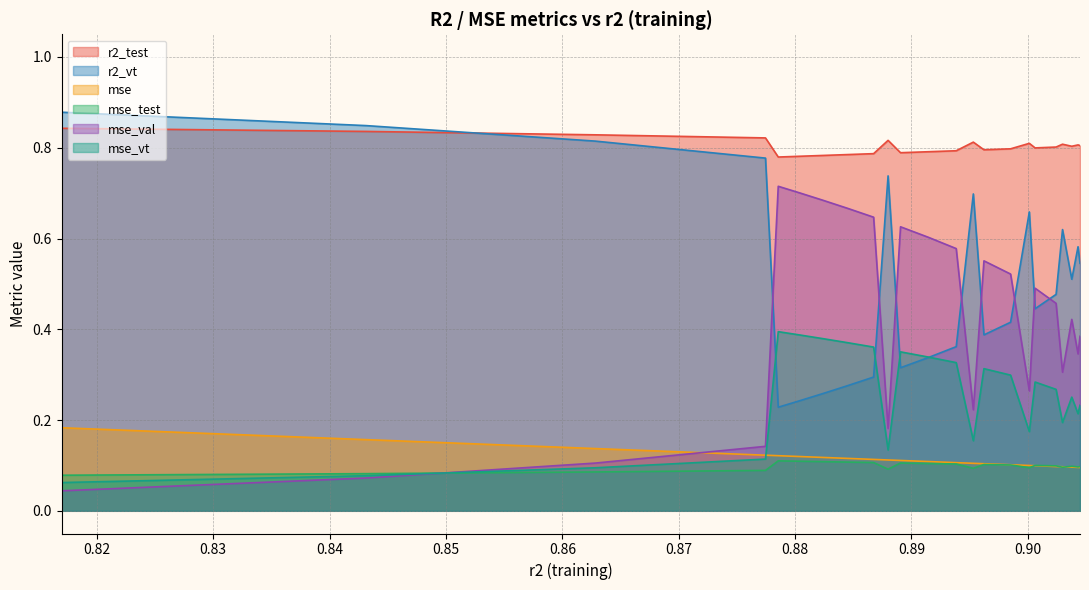

Which series has the largest total across all categories?

r2_test